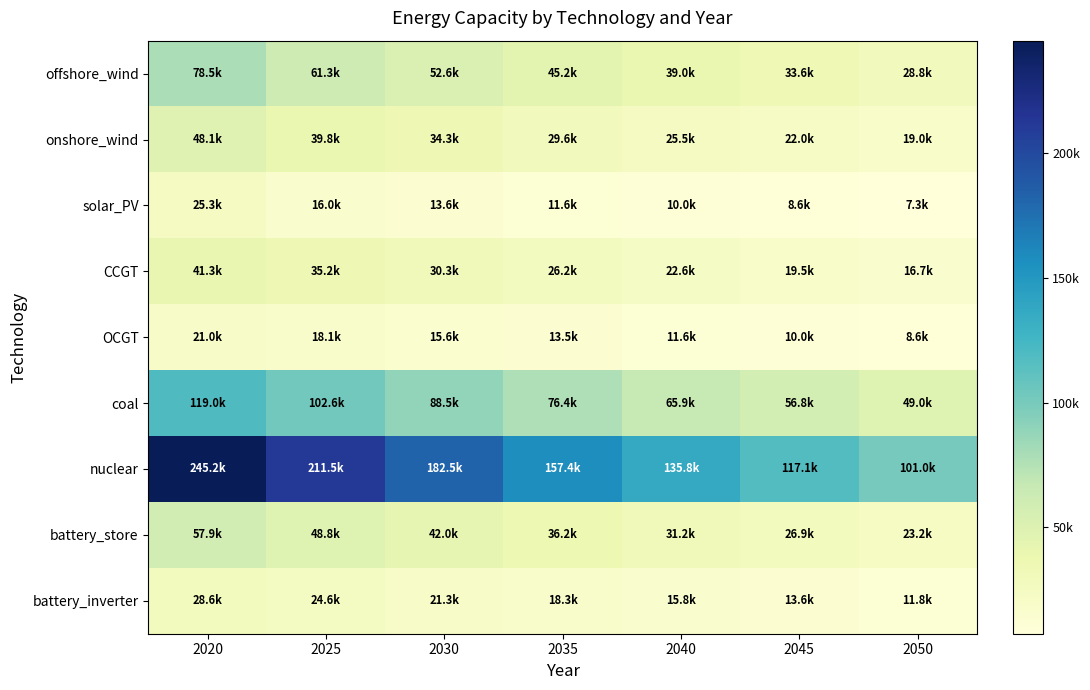

Which series has the largest total across all categories?

nuclear